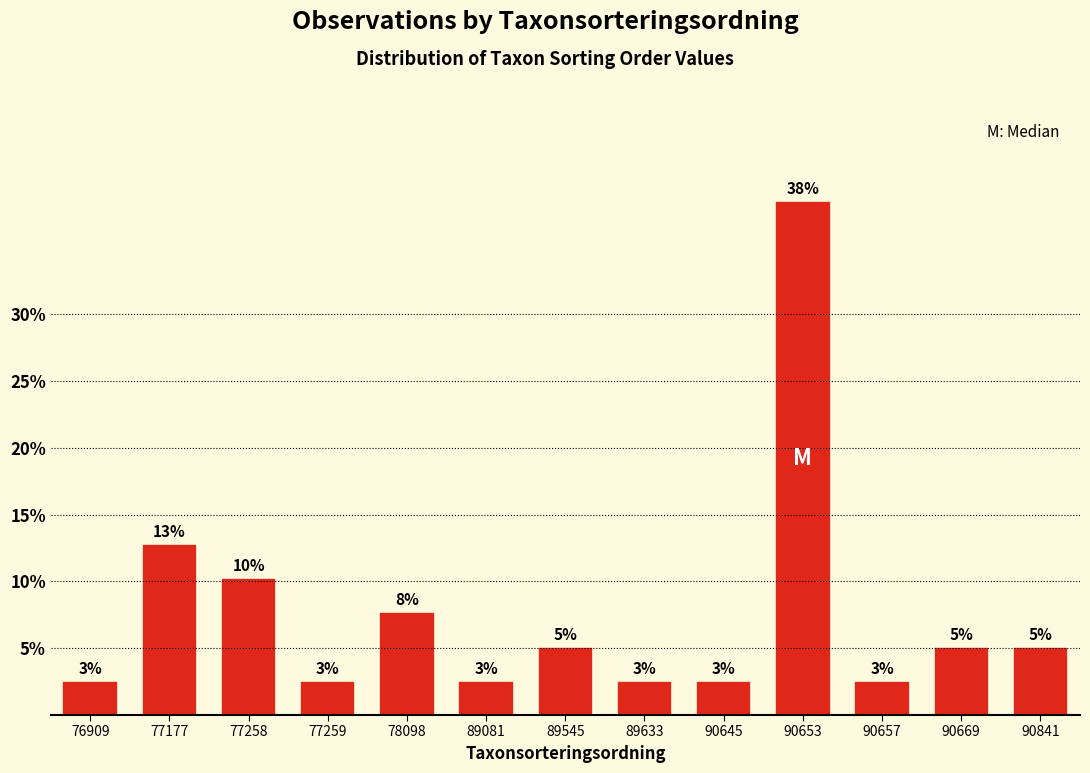

Are the bars horizontal?

No